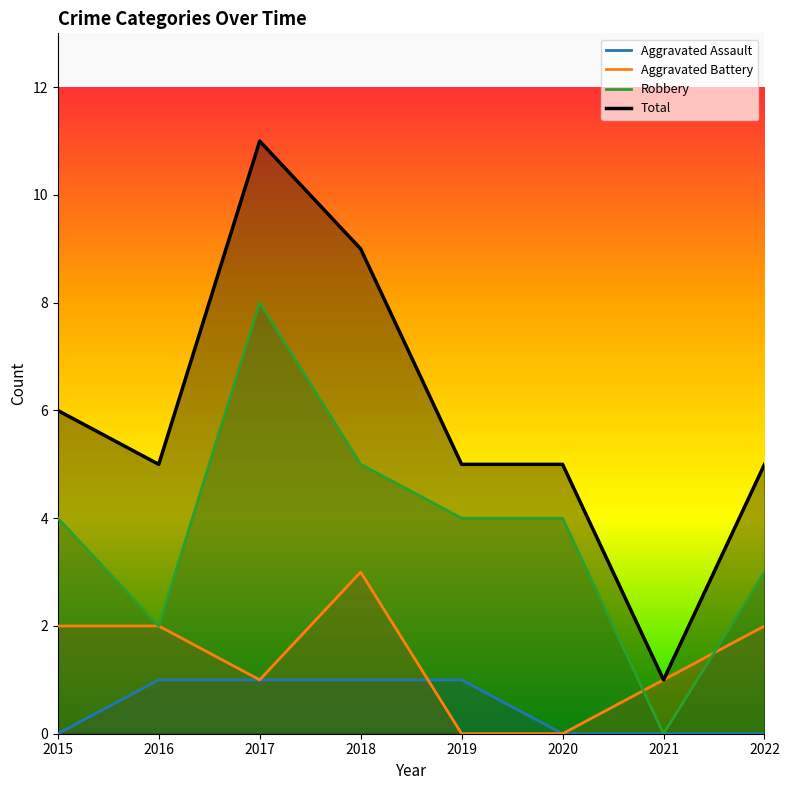

What is the difference between the maximum and minimum values in the Aggravated Battery series?

3